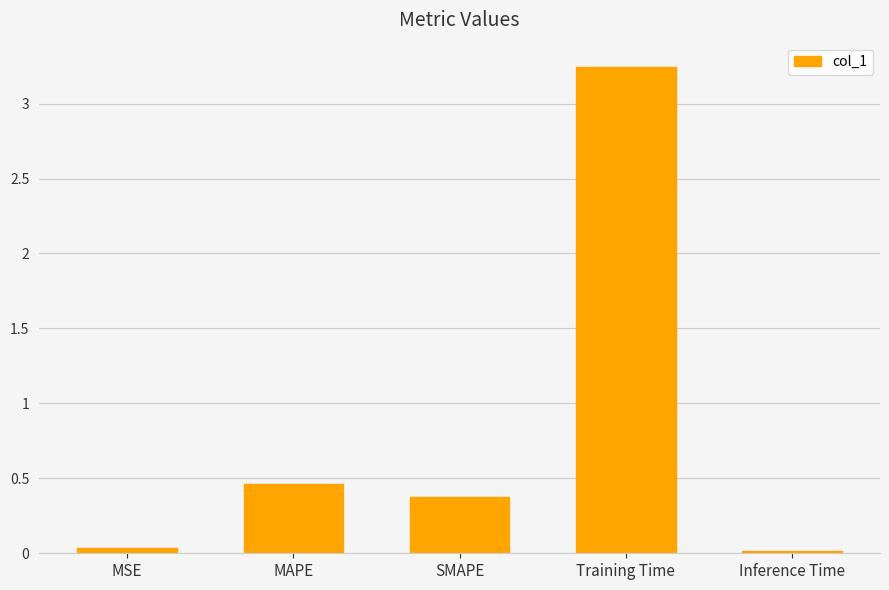

Are the bars horizontal?

No